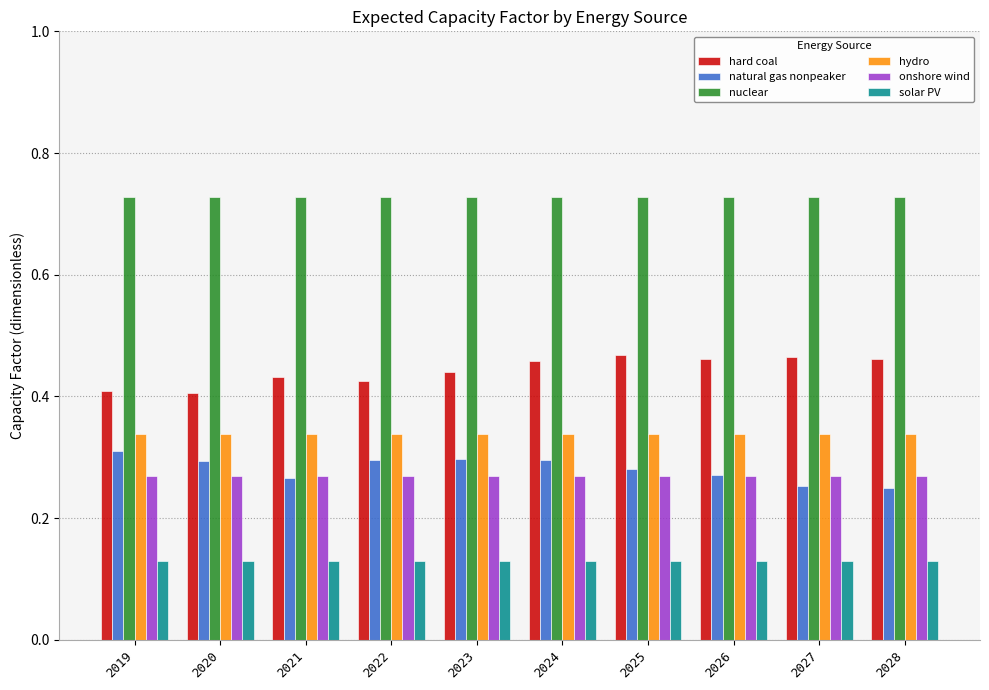

What are all the series names shown in the legend?

hard coal, natural gas nonpeaker, nuclear, hydro, onshore wind, solar PV